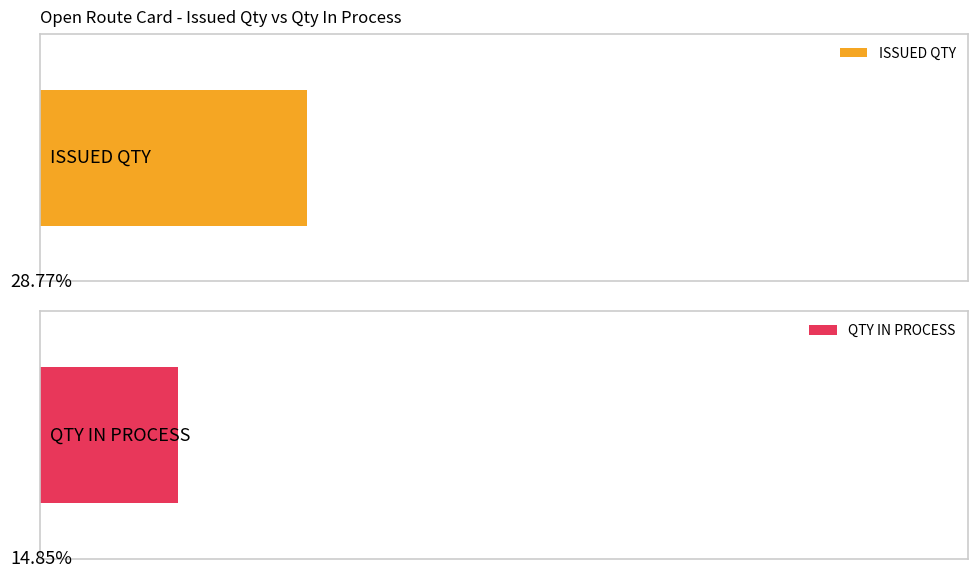

List the series in order of their overall mean, lowest first.

QTY IN PROCESS, ISSUED QTY